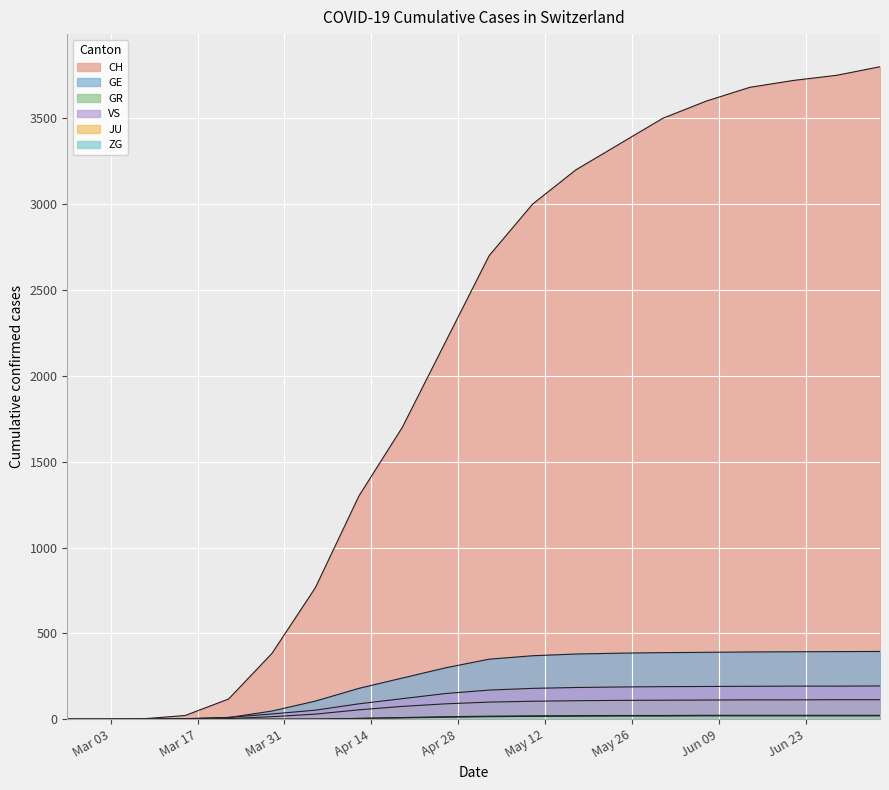

Is the value of CH at 2020-07-05 greater than the value of GE at 2020-04-26?

Yes